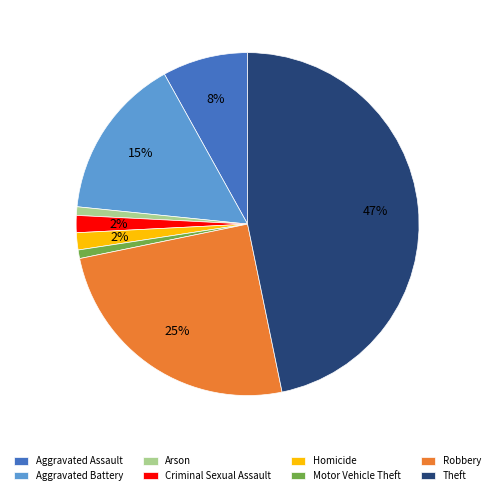

Count the number of slices in the pie.

8